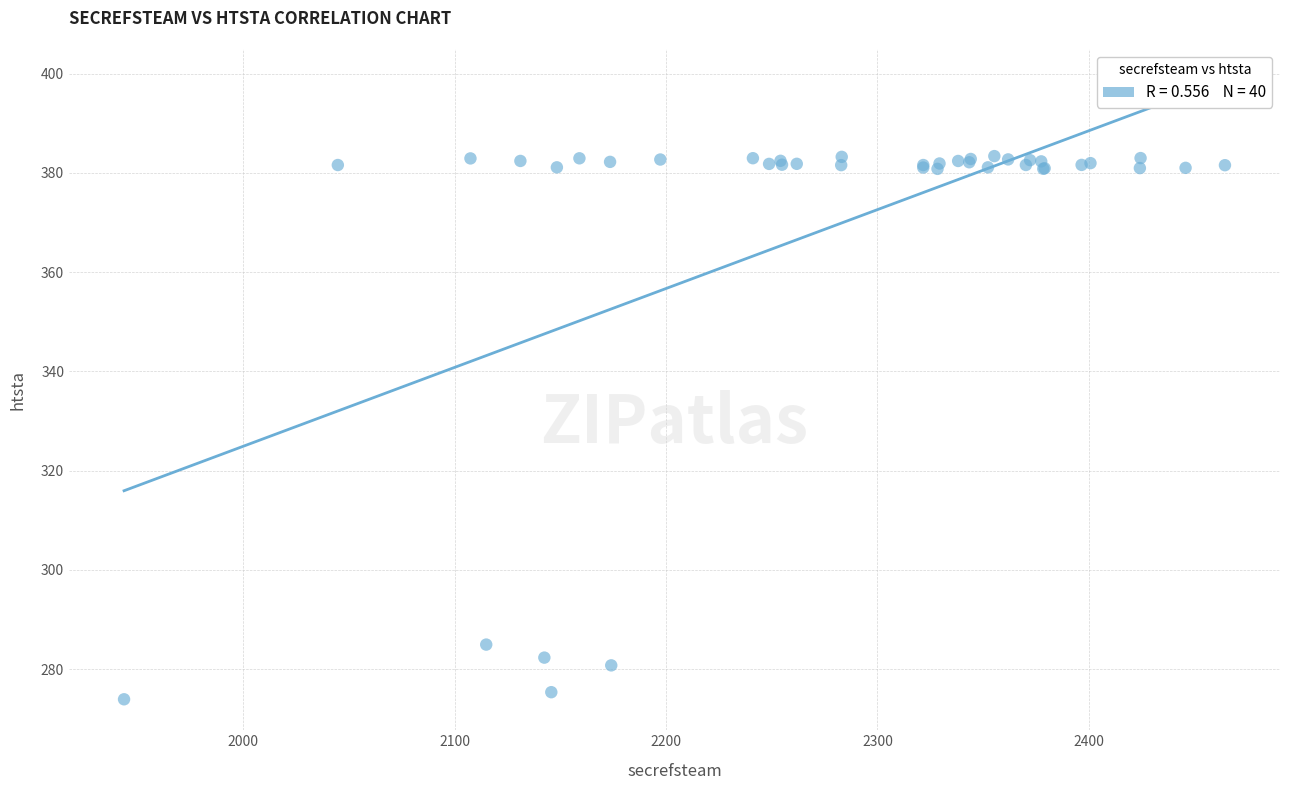

What Y value in the scatter plot is closest to 328?

285.0